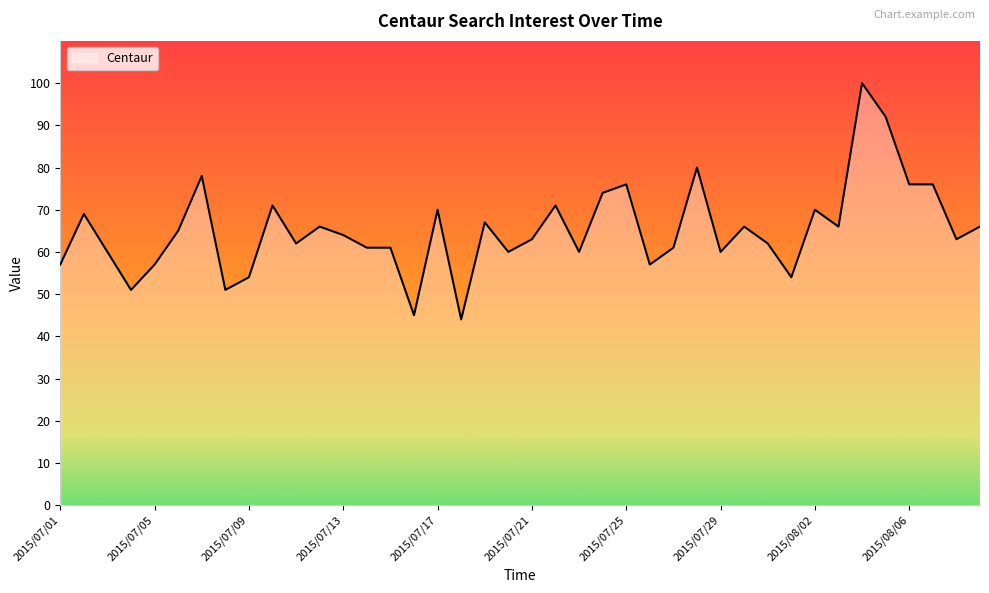

What is the maximum value shown in the chart?

100